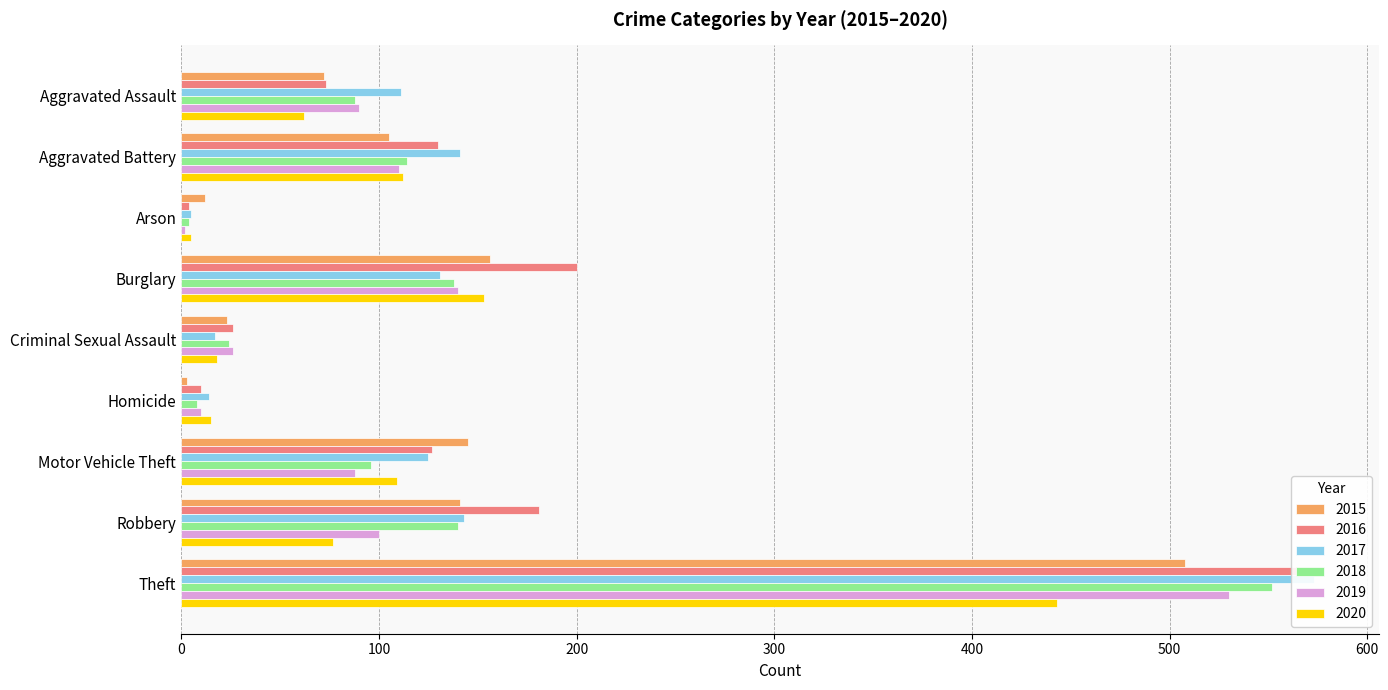

Rank the series at Motor Vehicle Theft from lowest to highest value.

2019, 2018, 2020, 2017, 2016, 2015